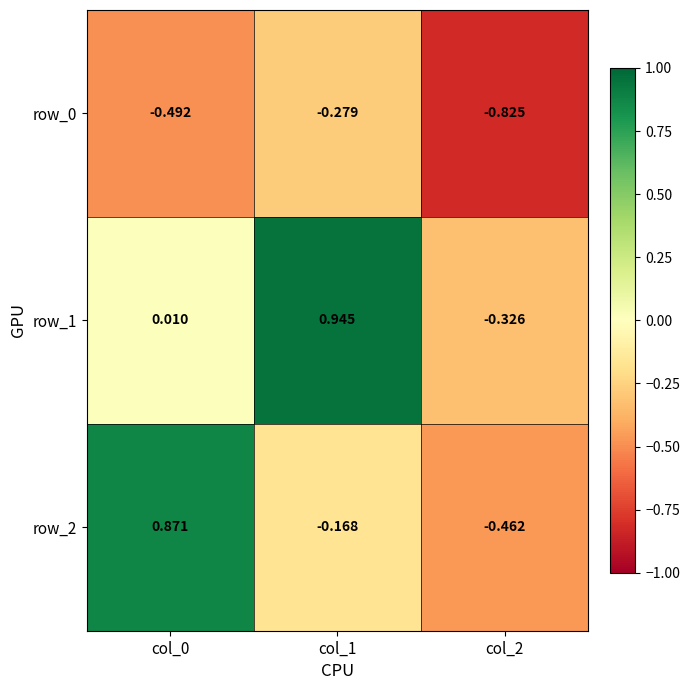

Between col_1 and col_2, which is larger?

col_1